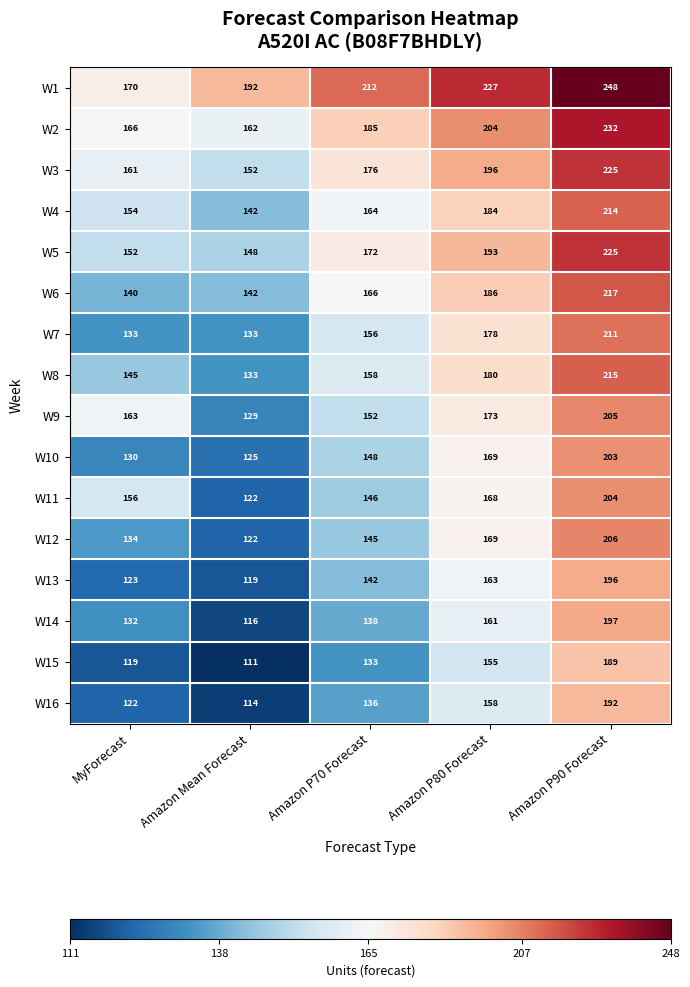

The value of W14 at Amazon P90 Forecast is 329. True or false?

False